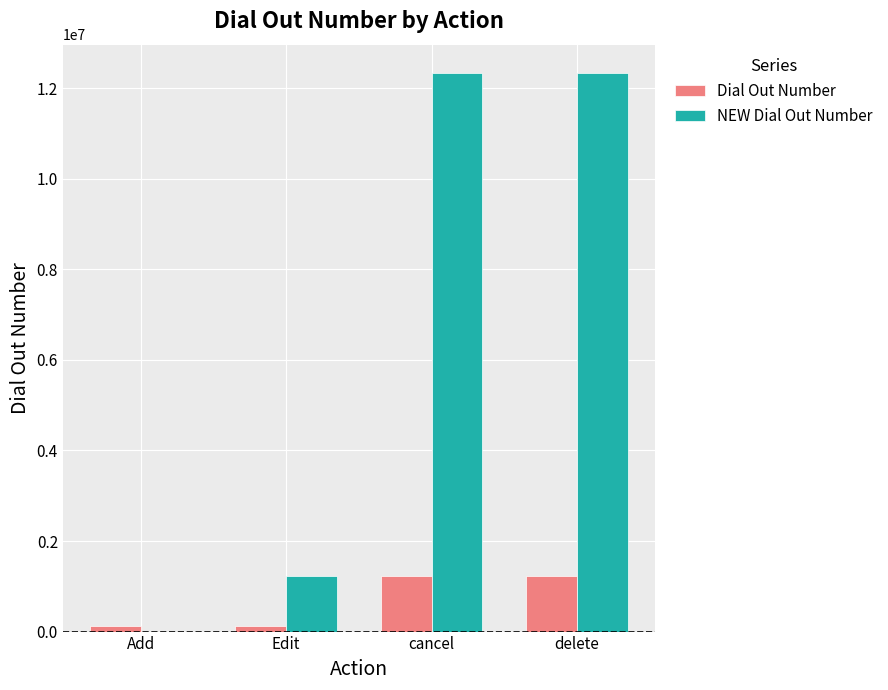

What is the average value of the NEW Dial Out Number series?

6481481